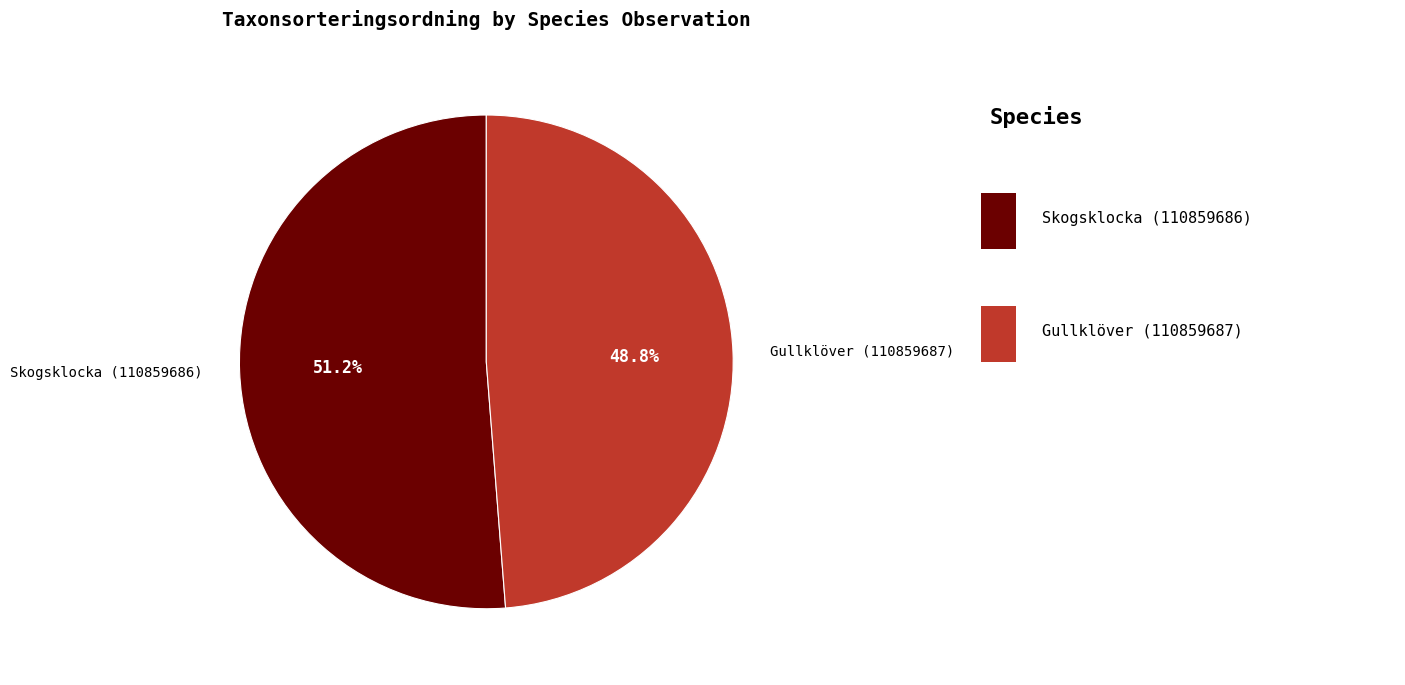

What is the total percentage of Gullklöver (110859687) and Skogsklocka (110859686)?

100.0%